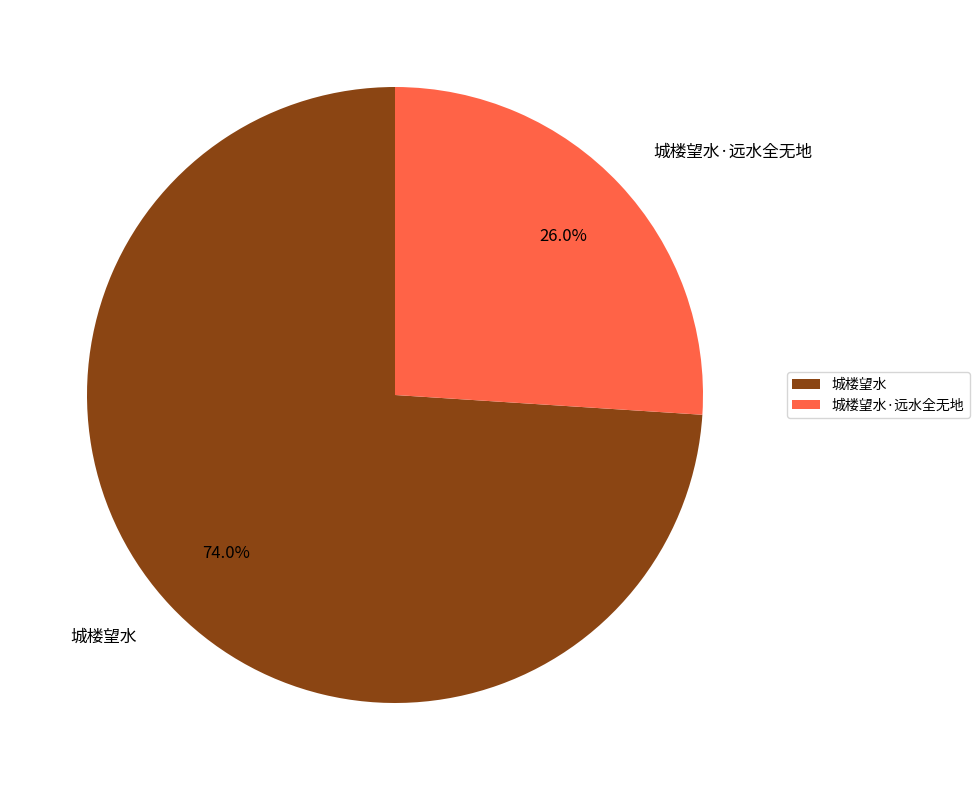

To the nearest percent, what is the combined percentage of 城楼望水 and 城楼望水·远水全无地?

100%